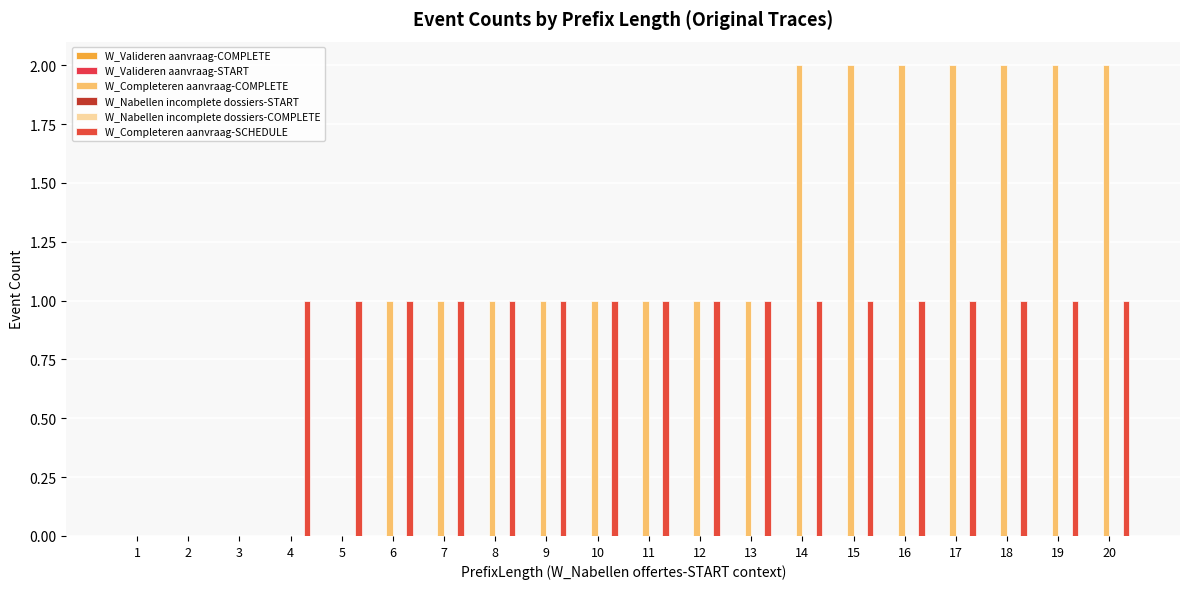

What is the maximum value shown in the chart?

2